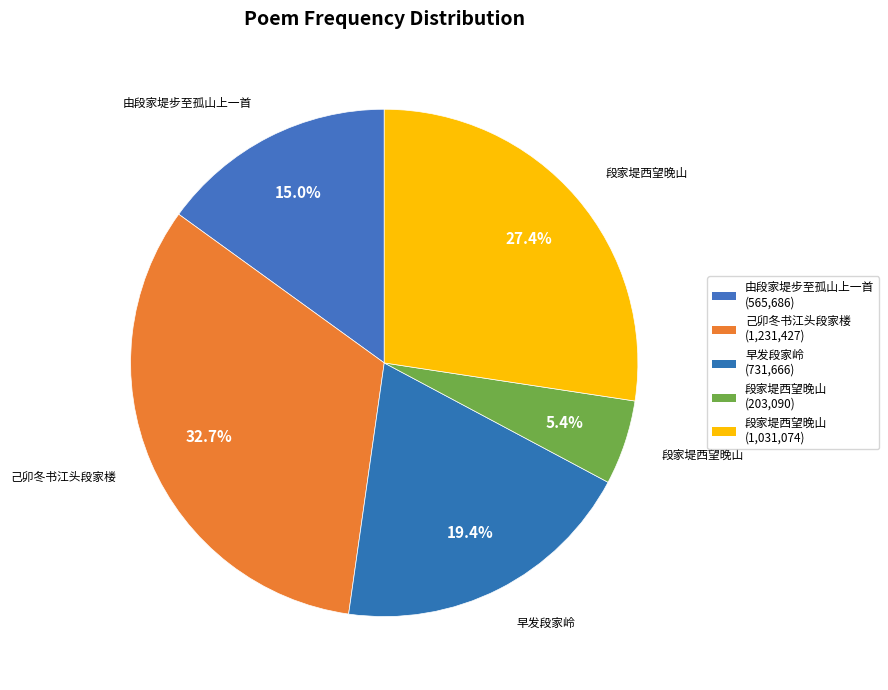

How many segments does this pie chart have?

5